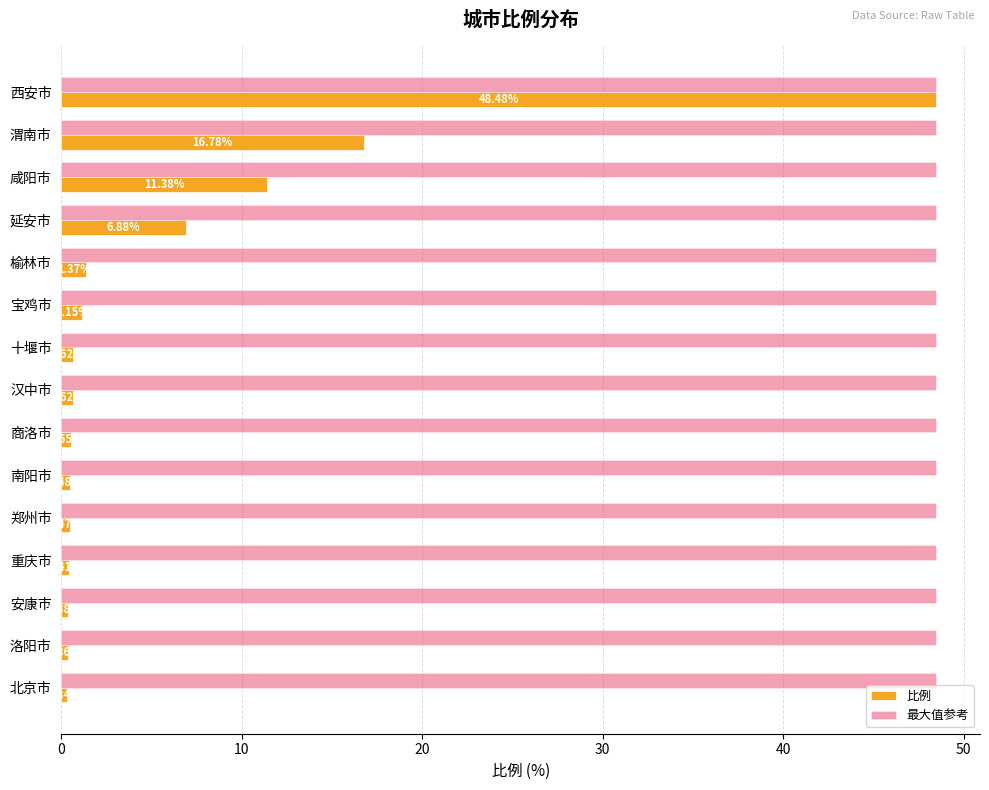

Rank the series by their average value, from lowest to highest.

比例, 最大值参考